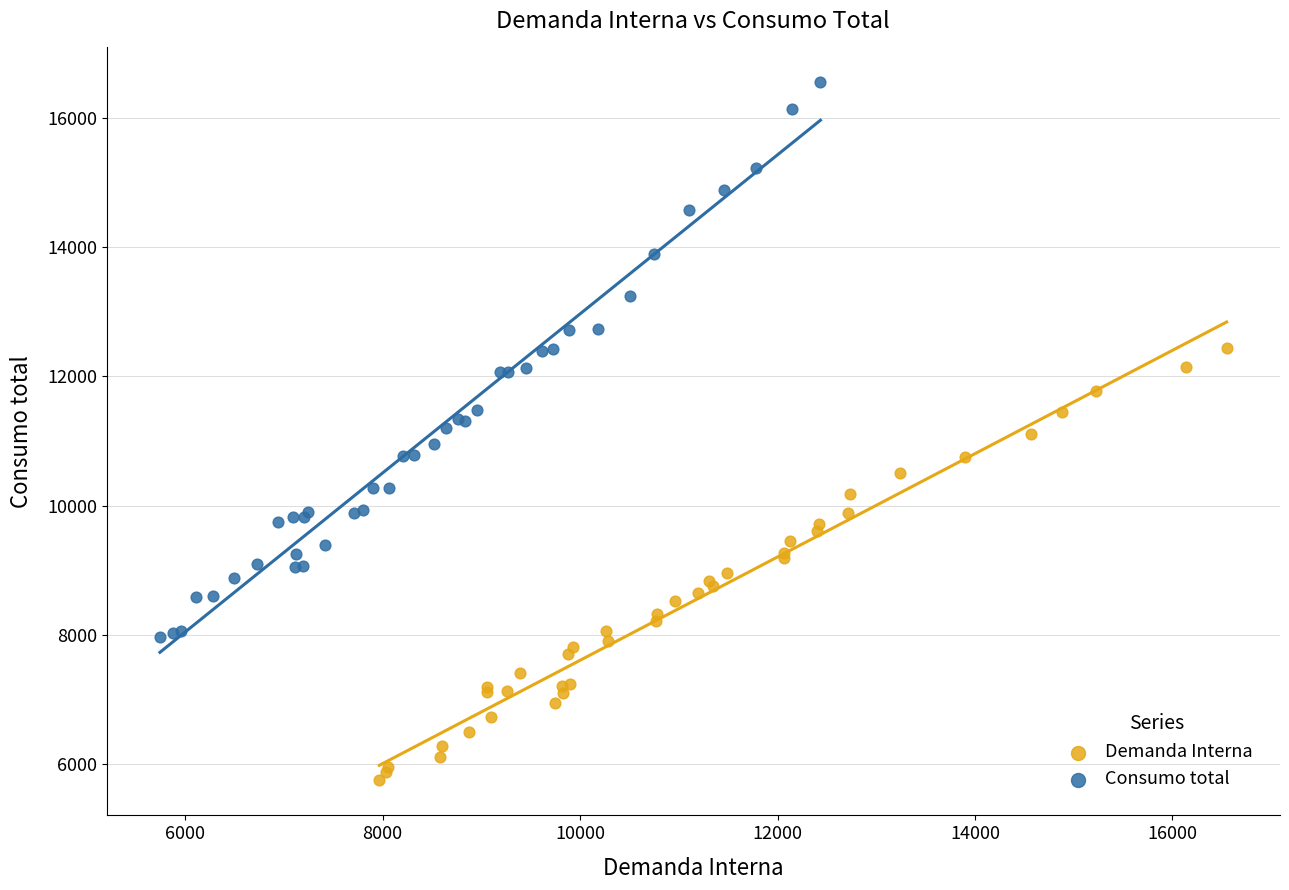

Which series reaches the minimum Y coordinate?

Demanda Interna